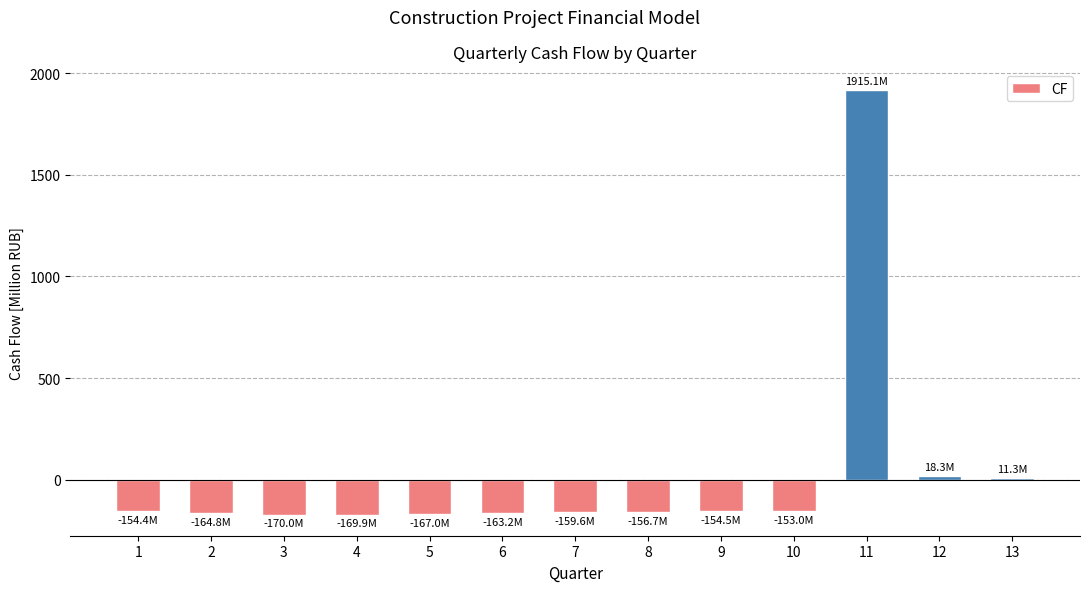

What is the difference between the maximum and minimum values?

2085.1